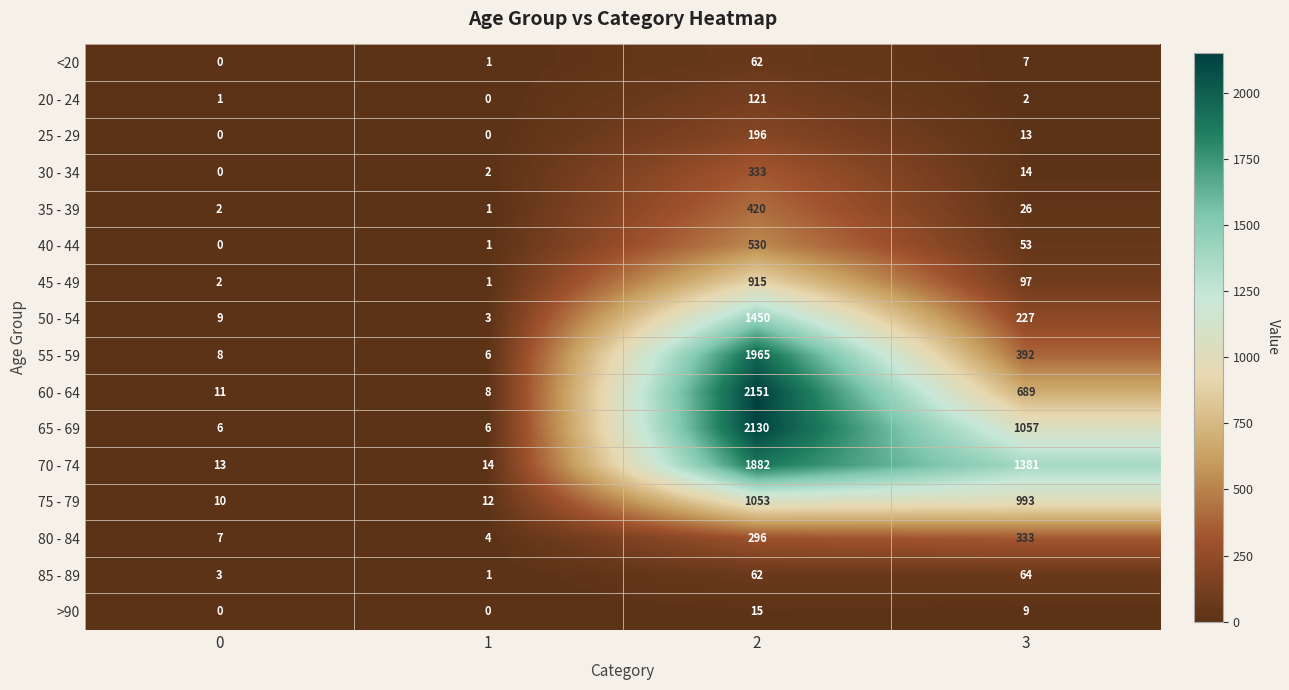

What is the highest value of the 80 - 84 series?

333